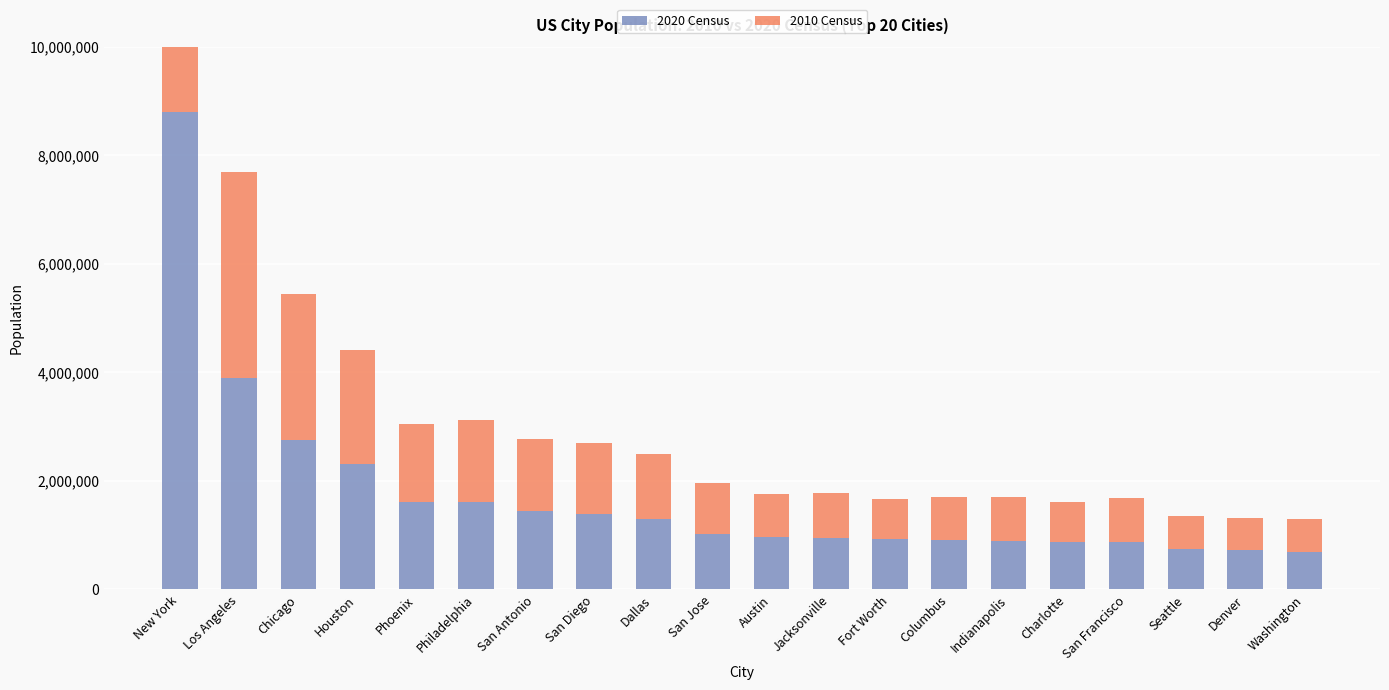

Is it true that 2020 Census equals 2814624 at Philadelphia?

False